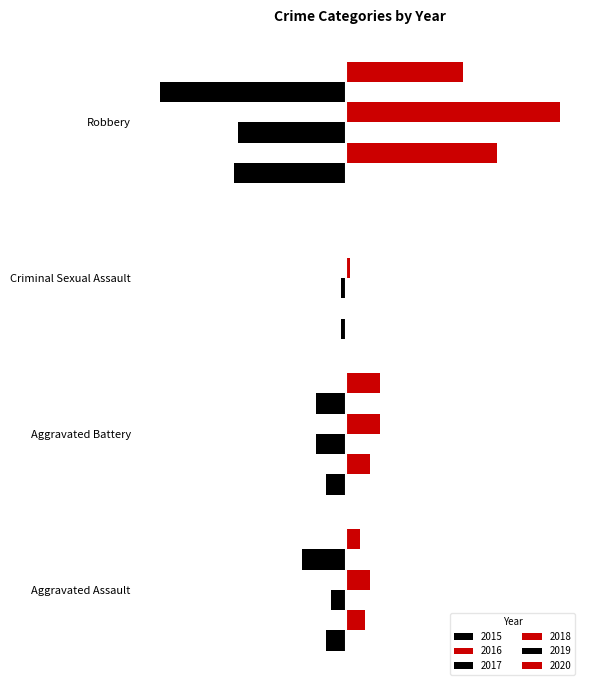

What is the value of the 2016 bar at the 1st from the left?

4